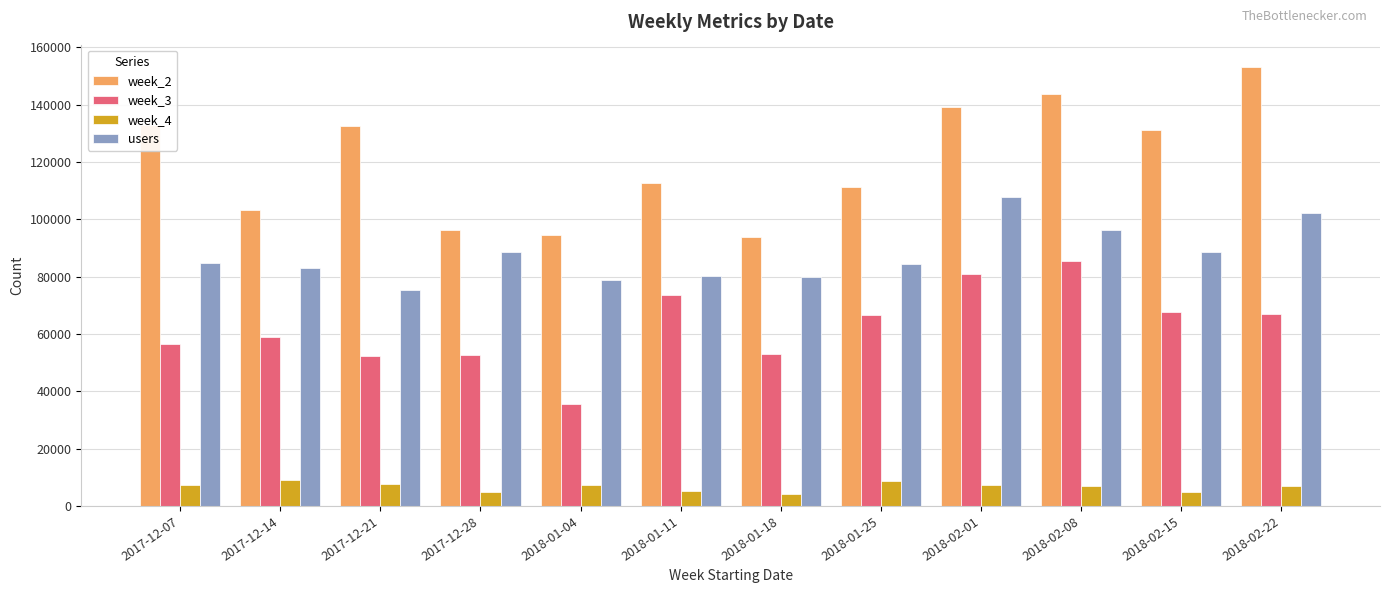

List the series in order of their overall mean, lowest first.

week_4, week_3, users, week_2